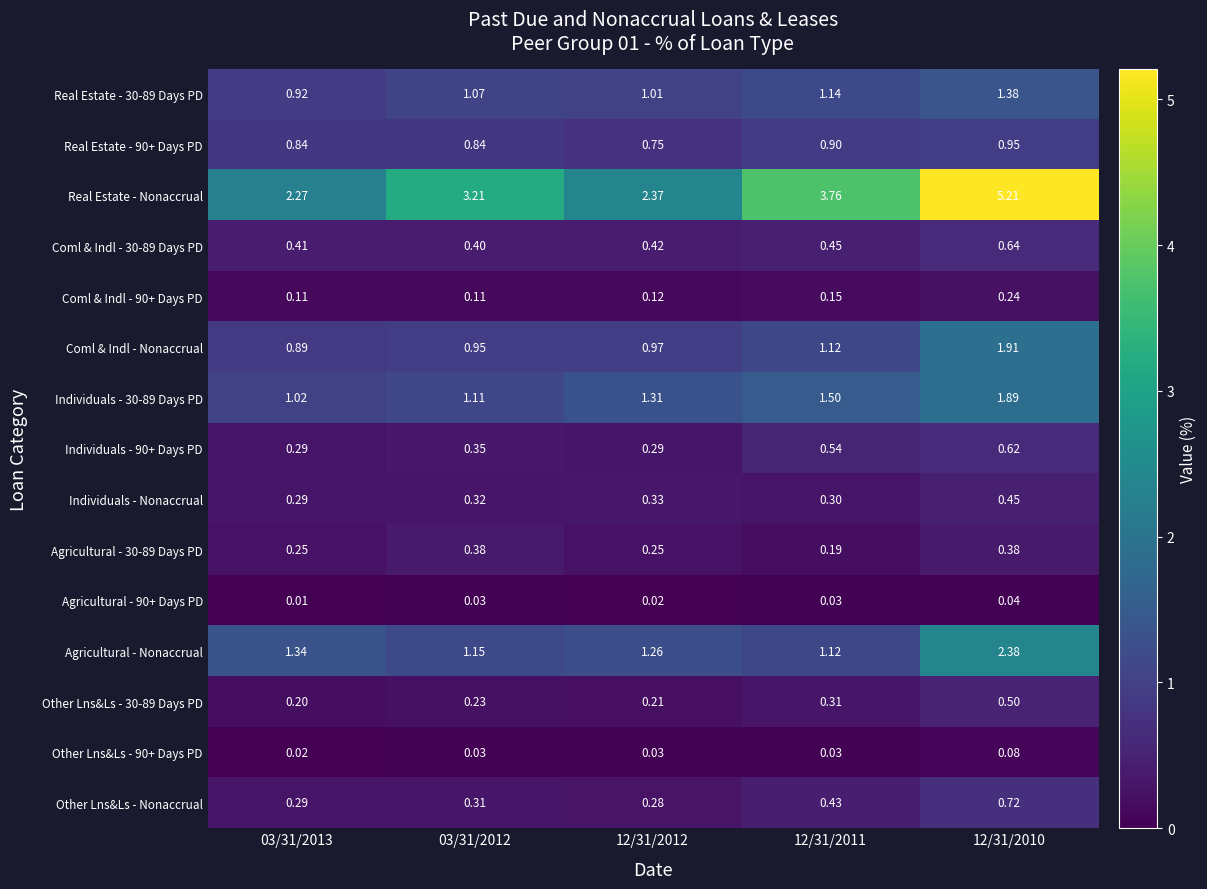

Which series has the largest range (max minus min)?

Real Estate - Nonaccrual